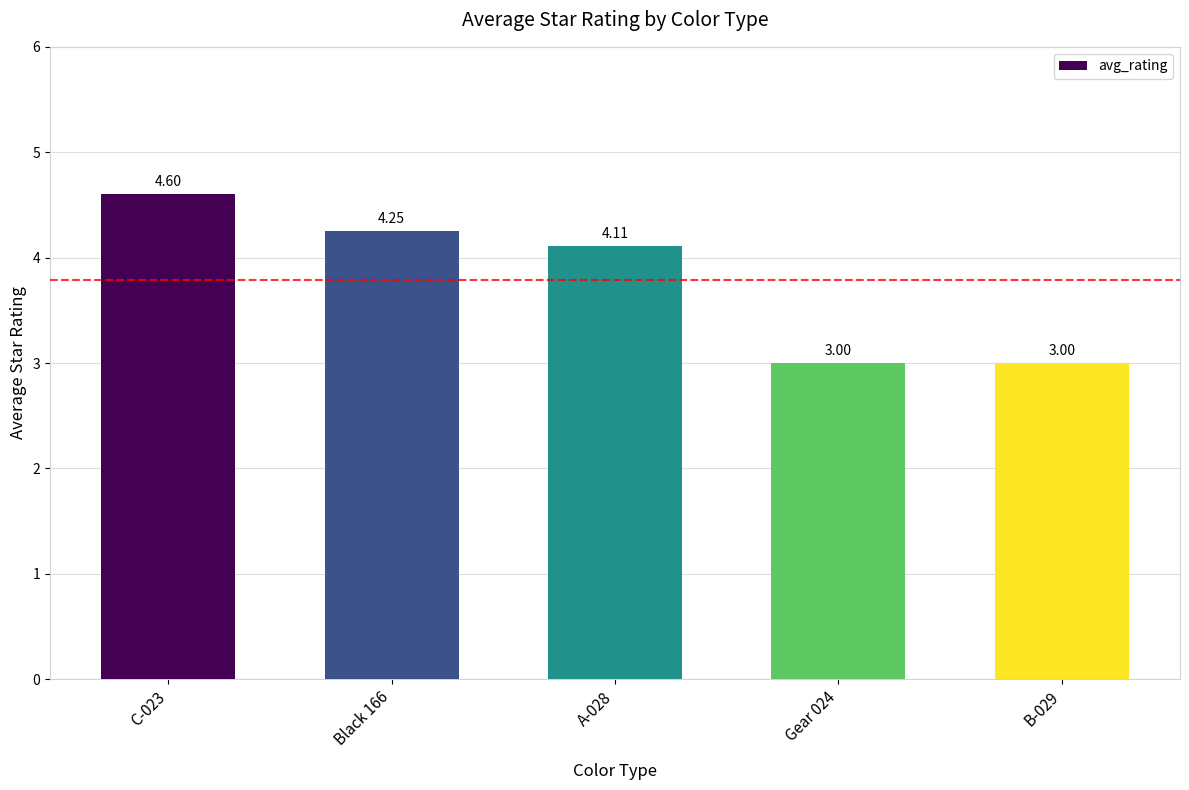

What is the smallest value displayed?

3.0